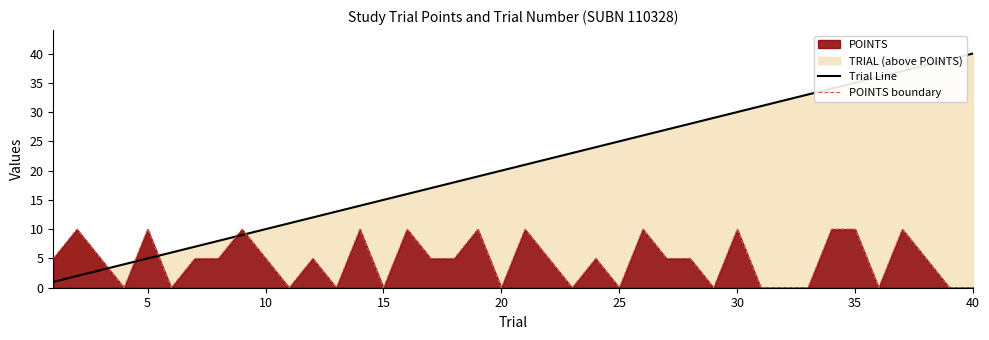

How many data points in POINTS boundary are less than 5?

15